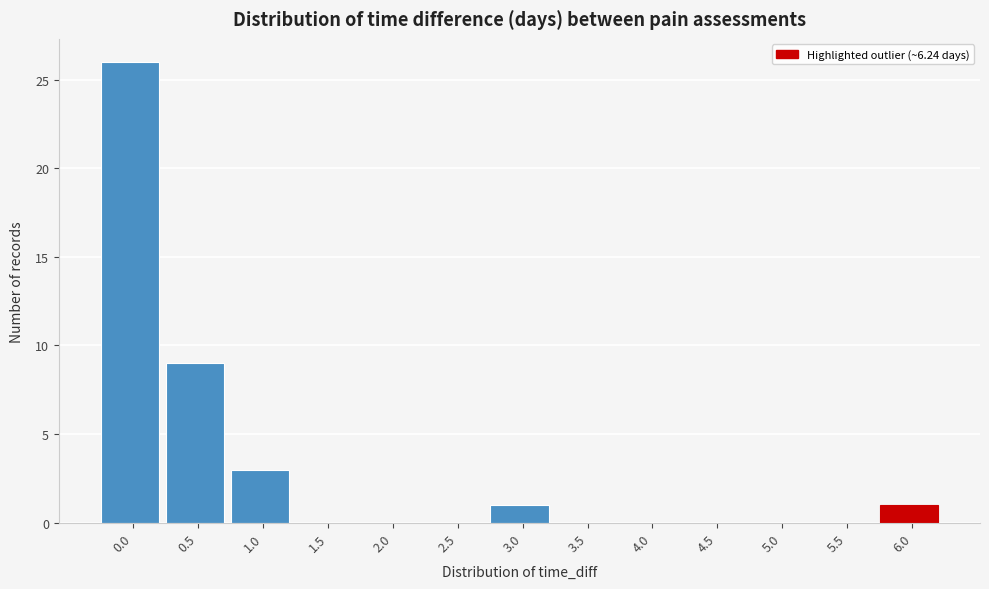

Reading left to right, transcribe all the data shown in this chart.

0.0=26	0.5=9	1.0=3	1.5=0	2.0=0	2.5=0	3.0=1	3.5=0	4.0=0	4.5=0	5.0=0	5.5=0	6.0=1